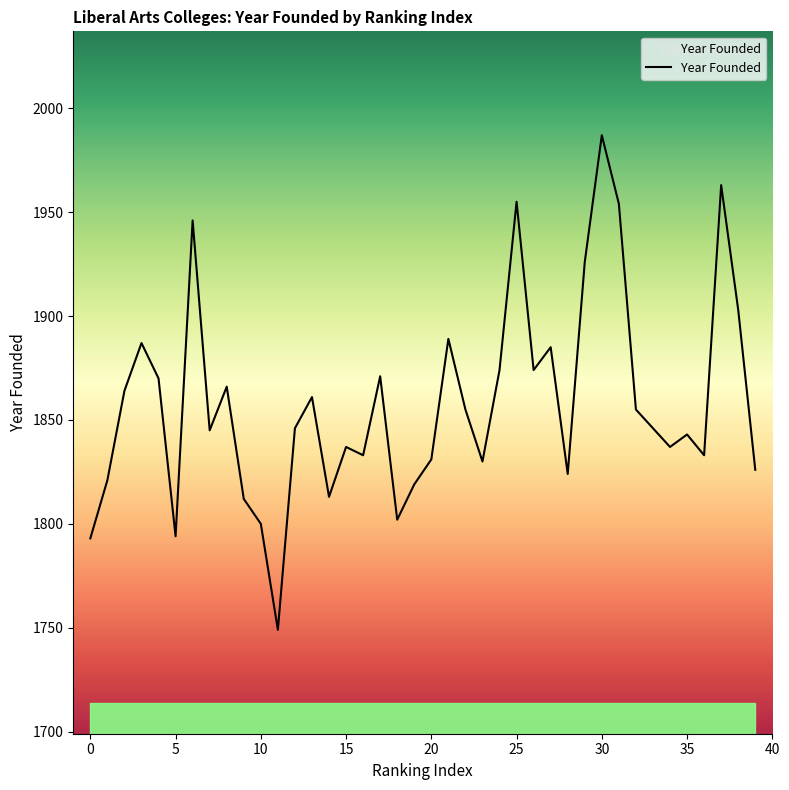

True or false: the data has more than 0 interior local peaks.

True